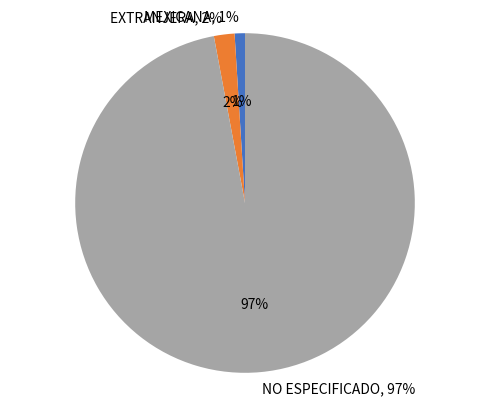

To the nearest percent, what is the difference between the largest and smallest slice percentages?

96%